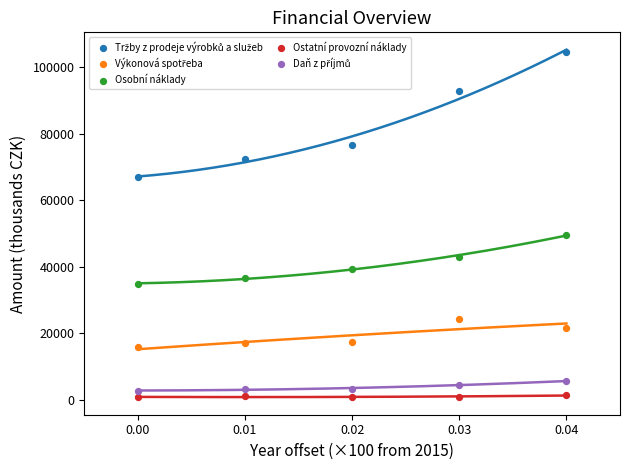

Across all data points, what is the range of Y values (max minus min)?

103685